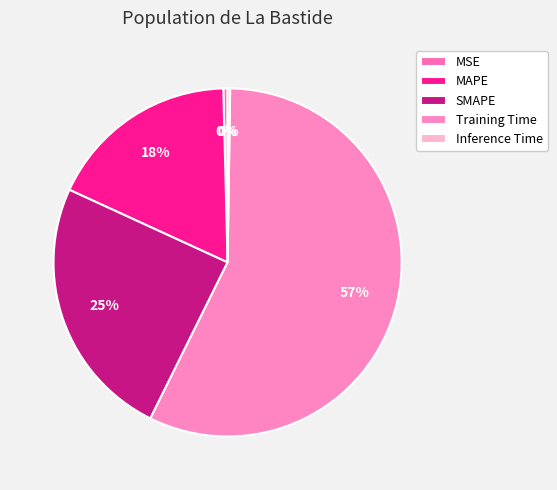

Rank the categories by value from lowest to highest.

Inference Time, MSE, MAPE, SMAPE, Training Time